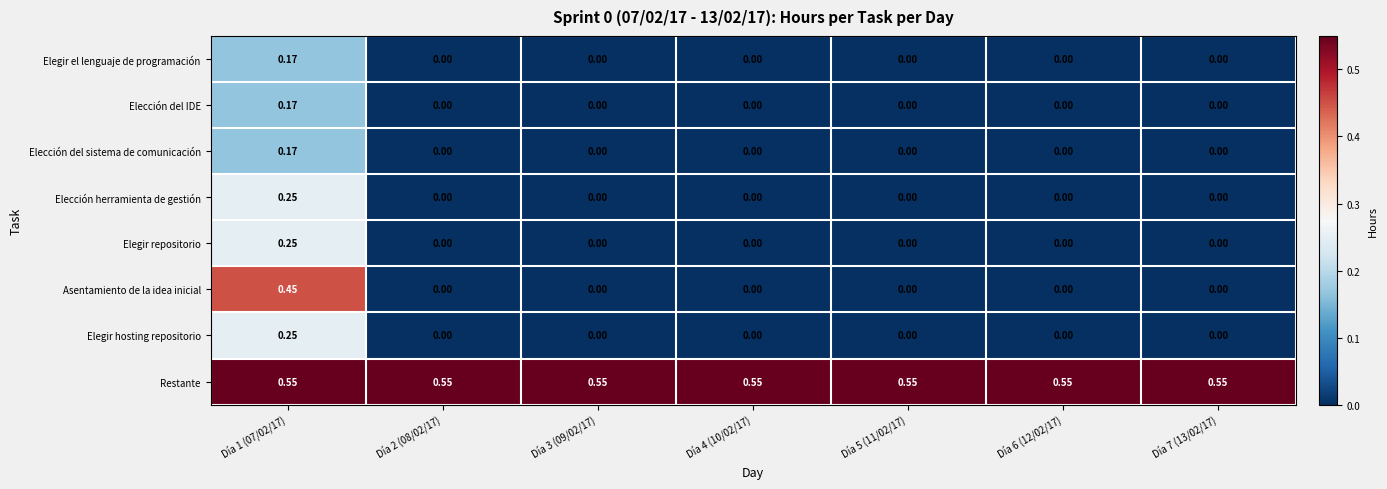

Is the value of Elegir repositorio at Día 3 (09/02/17) greater than the value of Restante at Día 6 (12/02/17)?

No